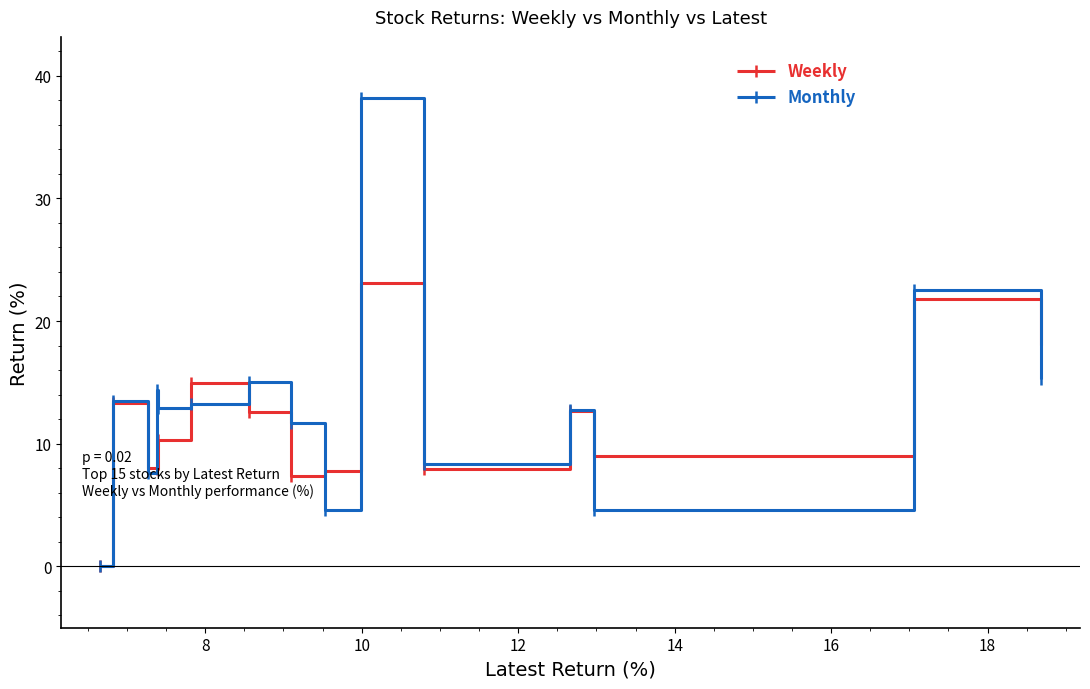

What is the value of the Monthly point at the 12th from the left?

12.8